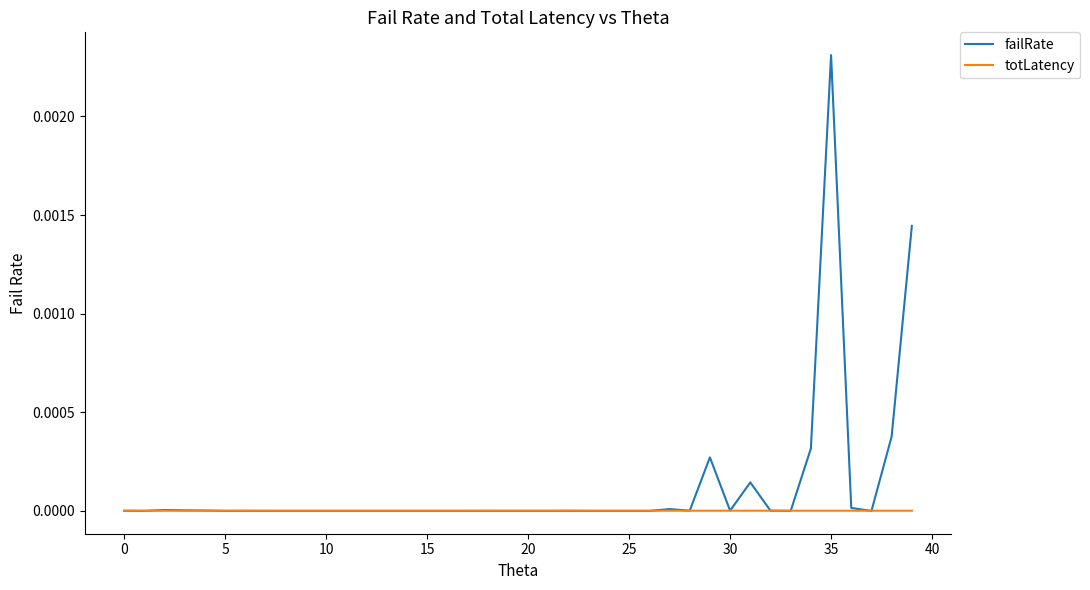

Does the chart have visible grid lines?

No